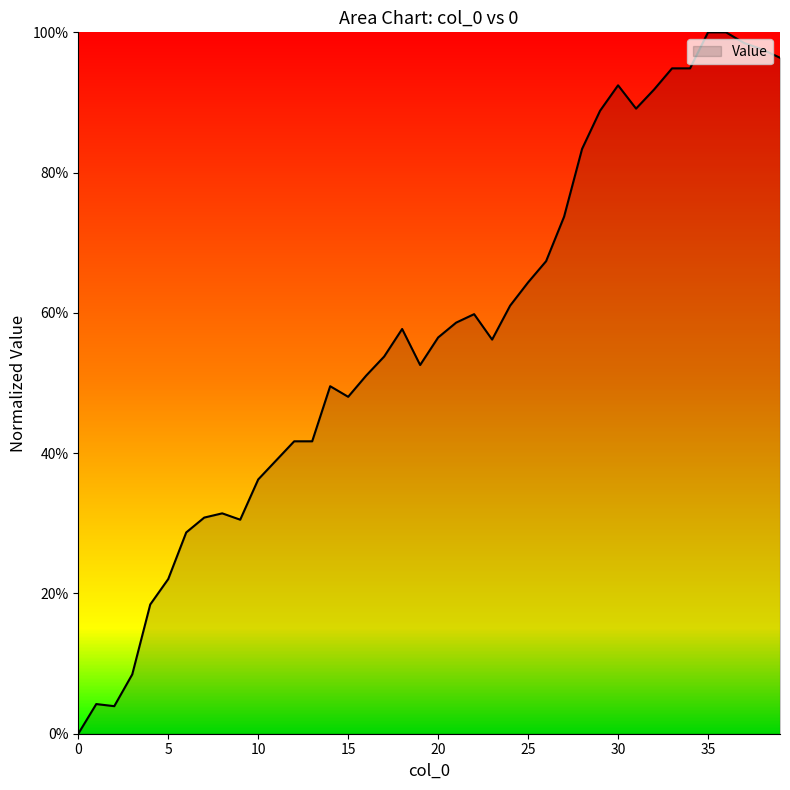

Rank the categories by value from lowest to highest.

0, 2, 1, 3, 4, 5, 6, 9, 7, 8, 10, 11, 12, 13, 15, 14, 16, 19, 17, 23, 20, 18, 21, 22, 24, 25, 26, 27, 28, 29, 31, 32, 30, 33, 34, 39, 38, 37, 35, 36